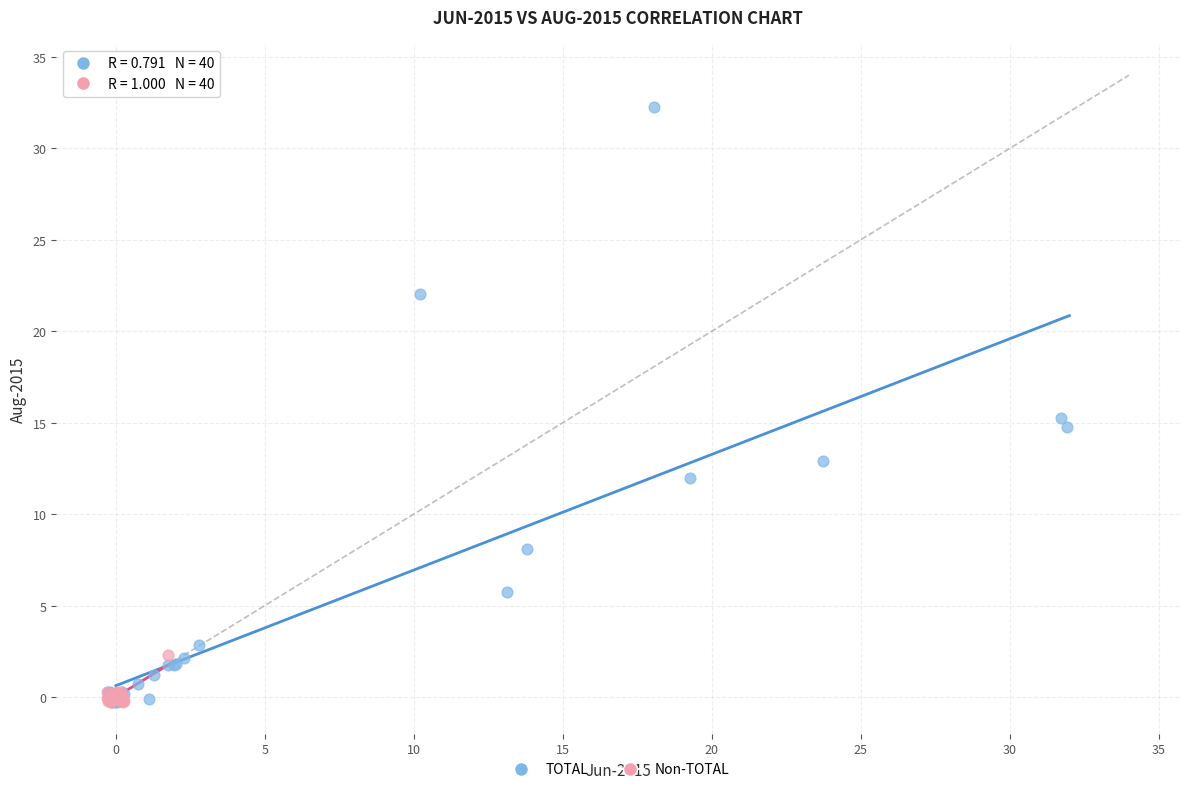

Which series has the widest spread of Y values?

TOTAL